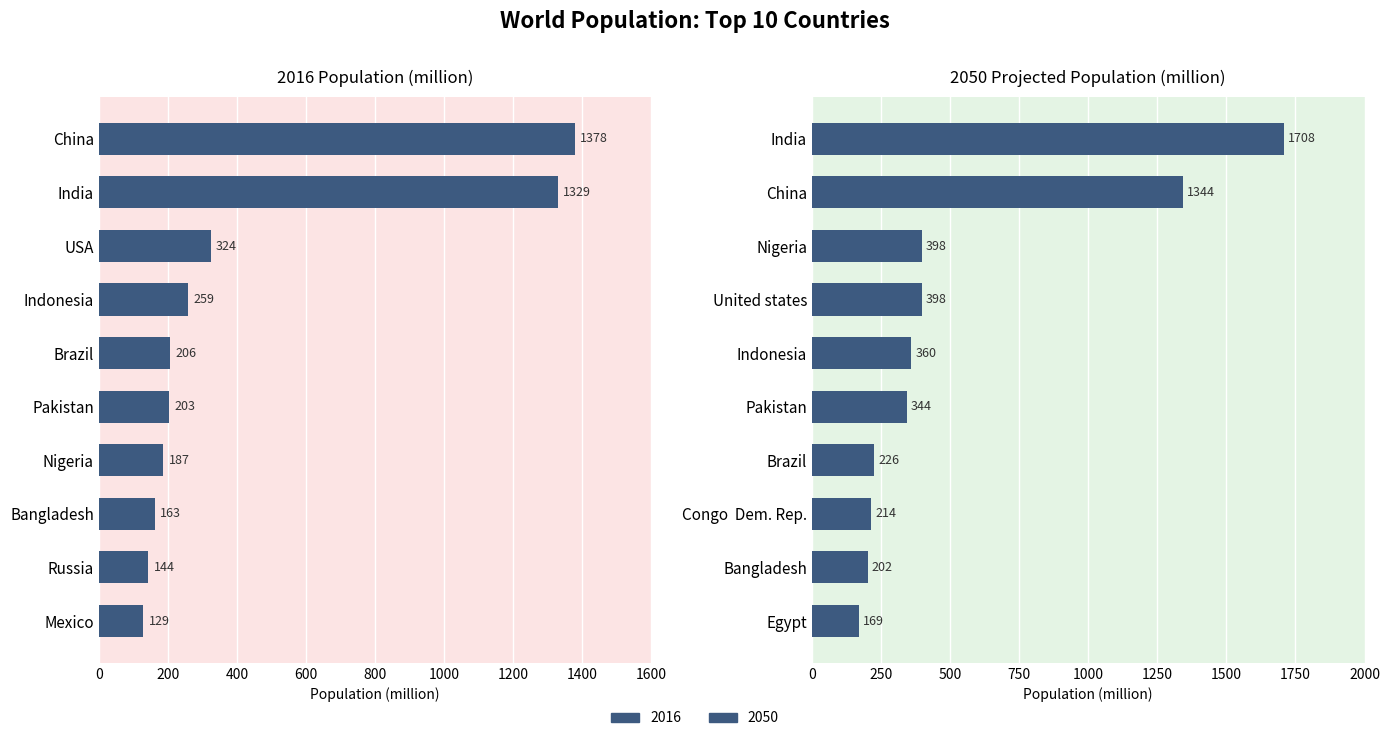

Reading right to left, extract all data points from this chart.

2016: 129	144	163	187	203	206	259	324	1329	1378
2050: 169	202	214	226	344	360	398	398	1344	1708